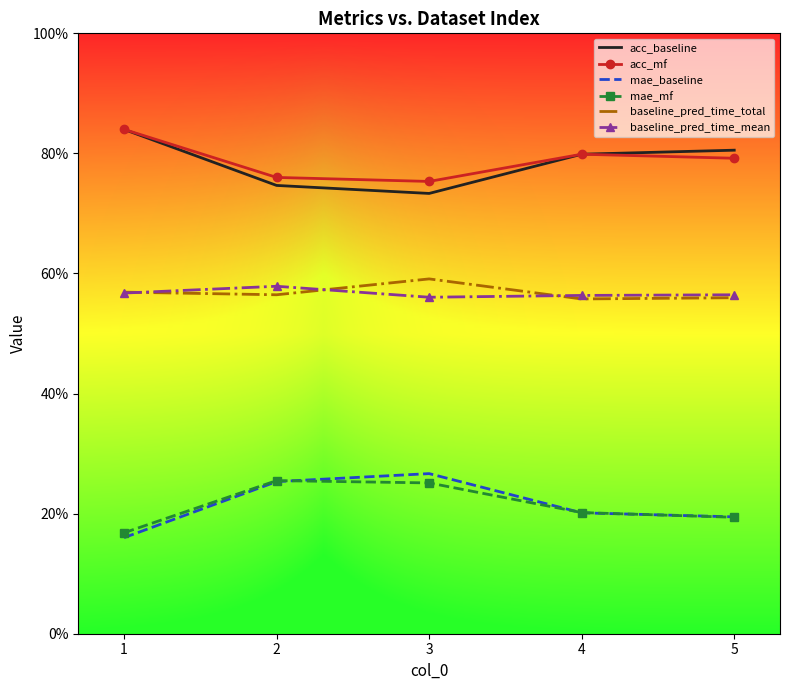

What is the difference between the highest and lowest values at 2?

0.5